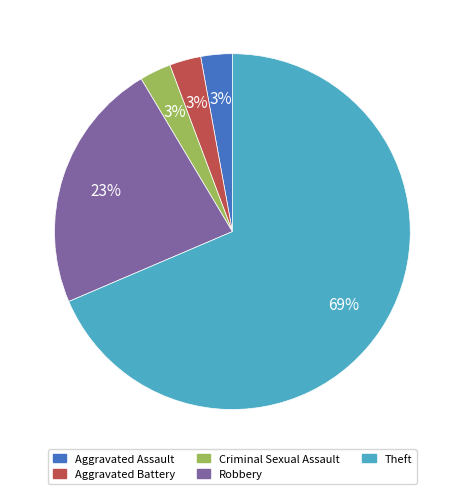

Which slice is the largest?

Theft